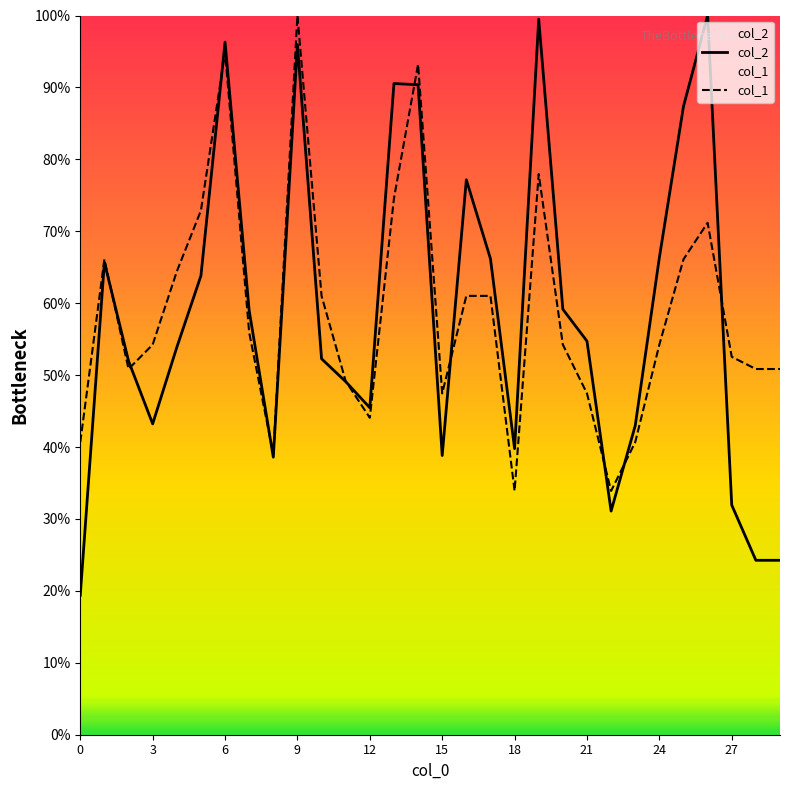

The col_1 series shows 121.9 at 26. True or false?

False